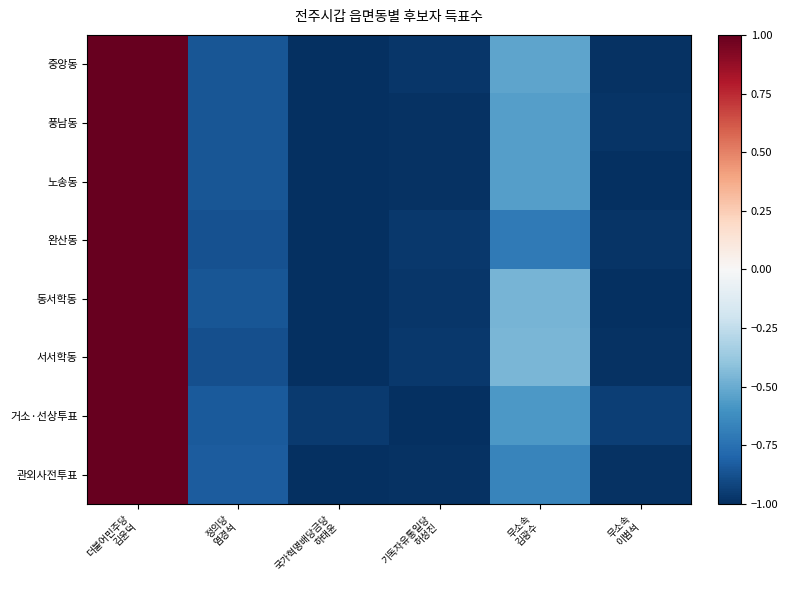

What is the smallest value displayed?

-1.0